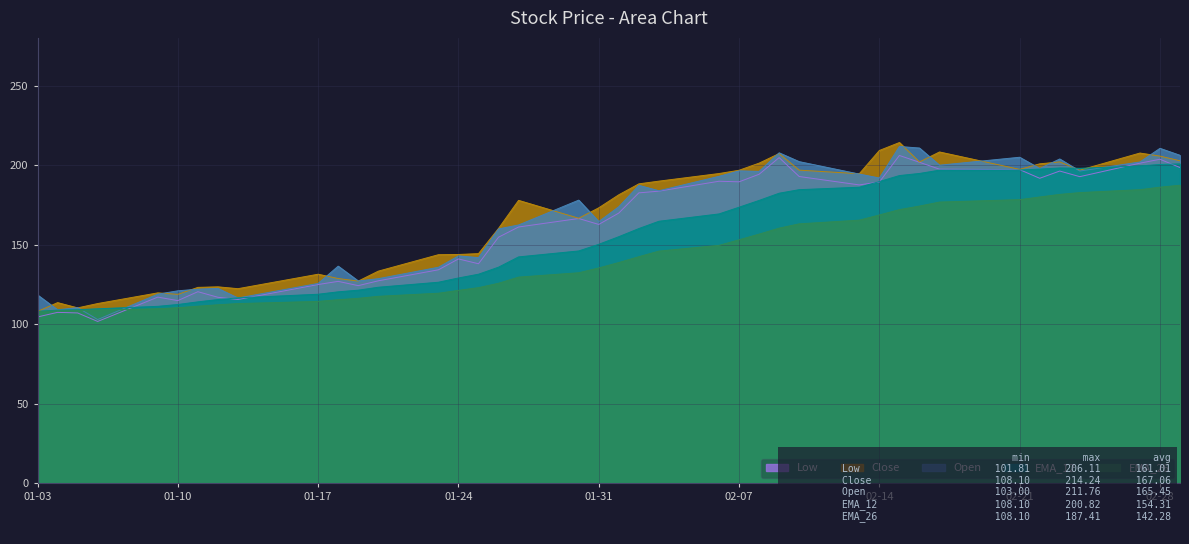

Is it true that Open equals 210.6 at 02-28?

True